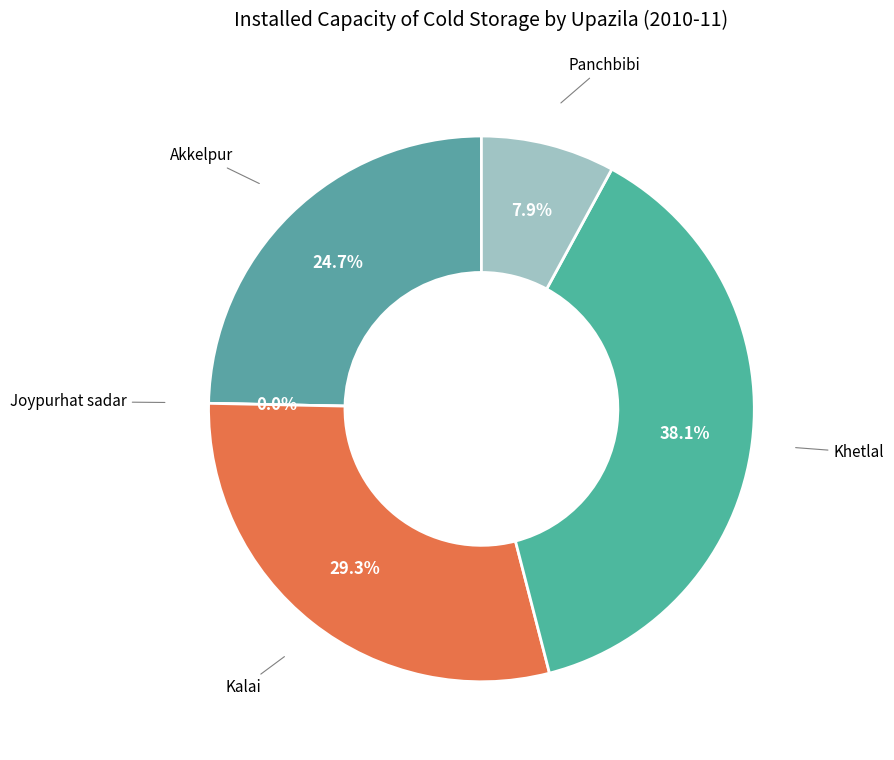

To the nearest percent, what portion does Panchbibi represent?

8%